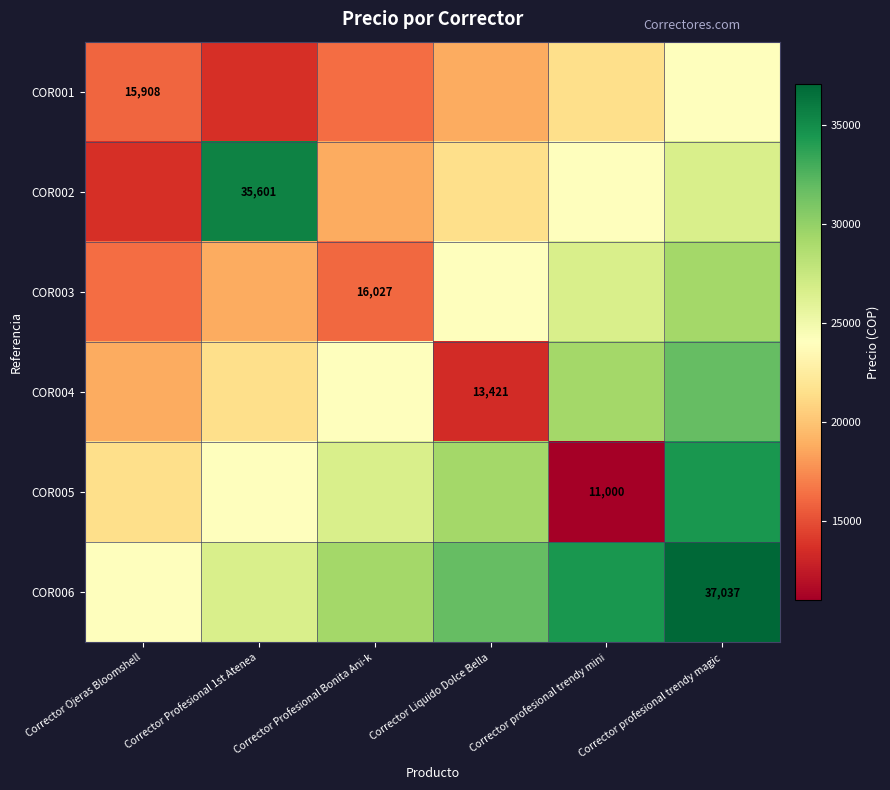

The COR003 series shows 16027.0 at Corrector Profesional Bonita Ani-k. True or false?

True